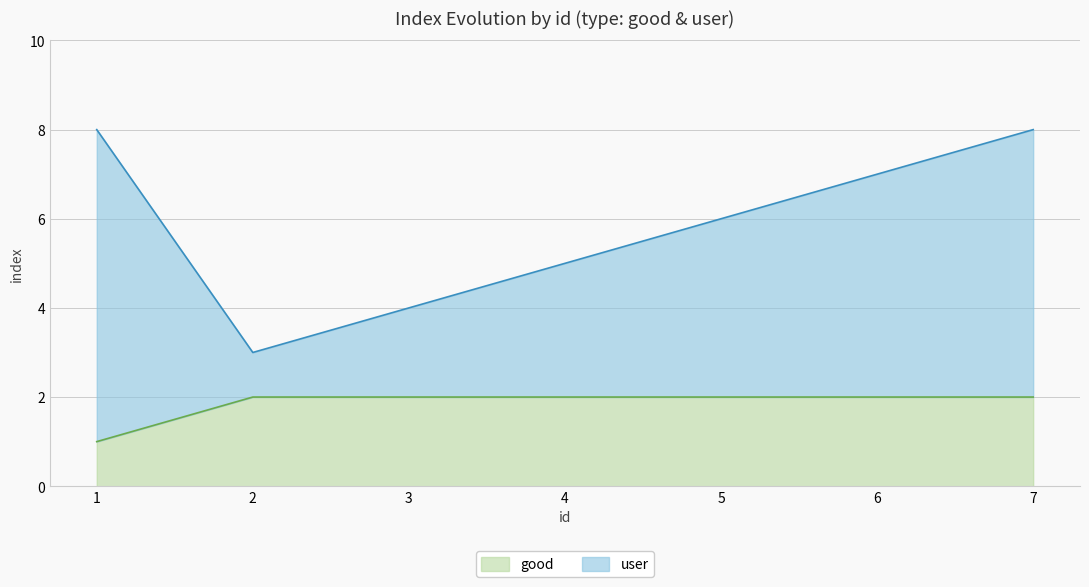

Is it true that good equals 2 at 4?

True